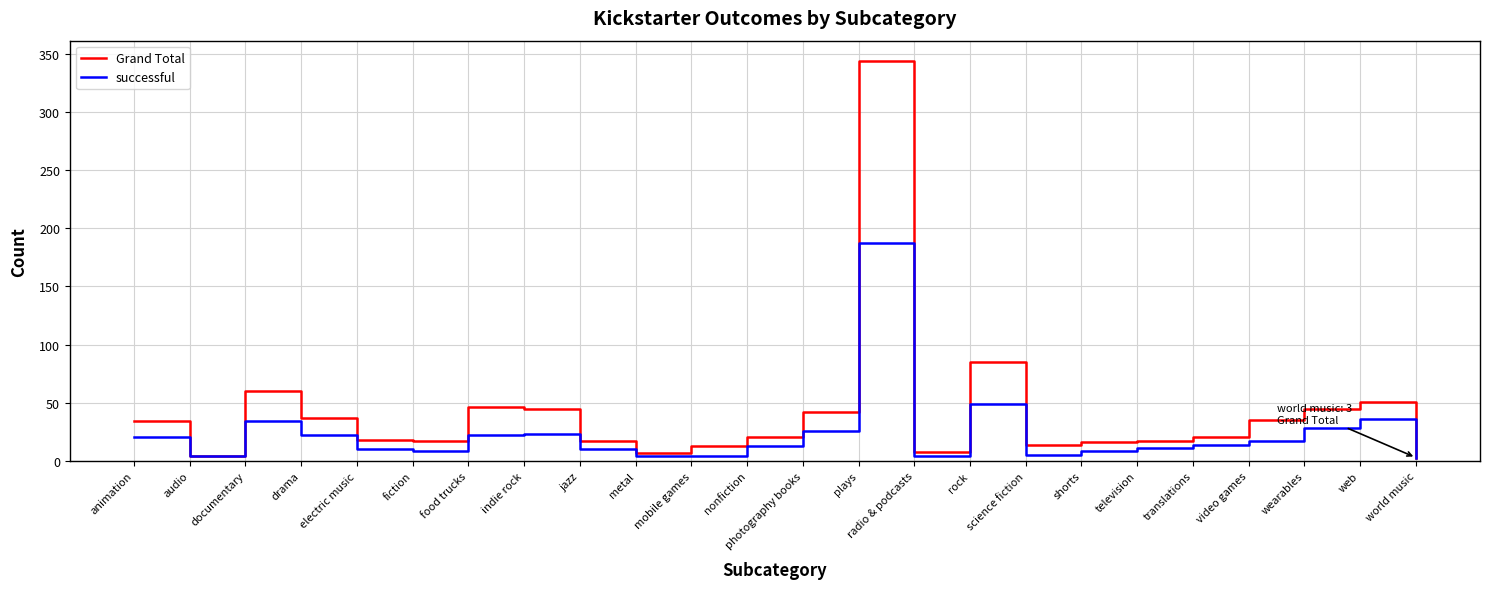

Between rock and shorts, which series saw the biggest shift?

Grand Total